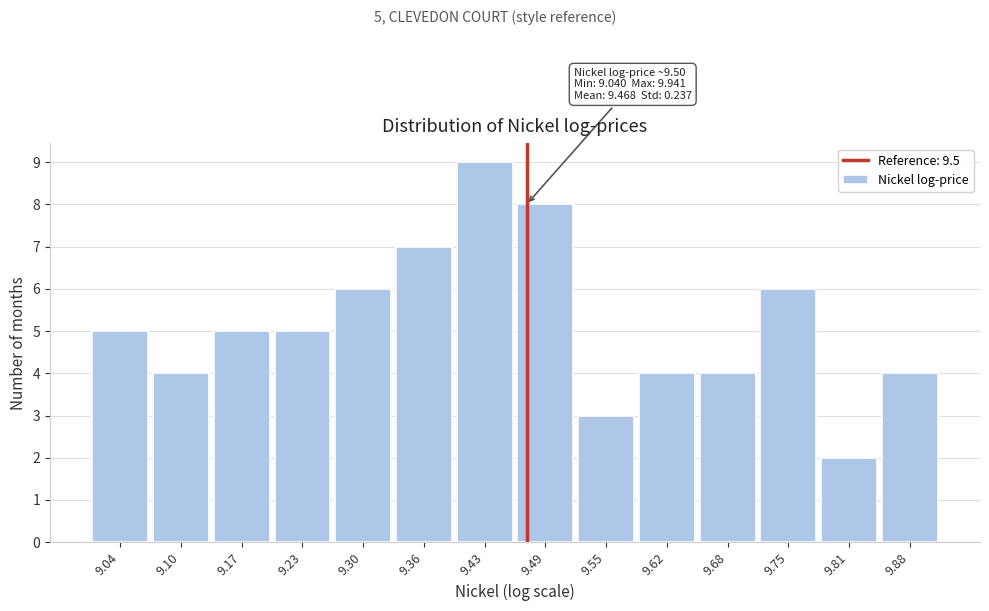

Reading right to left, what are all the values shown in this chart?

9.88=4	9.81=2	9.75=6	9.68=4	9.62=4	9.55=3	9.49=8	9.43=9	9.36=7	9.30=6	9.23=5	9.17=5	9.10=4	9.04=5